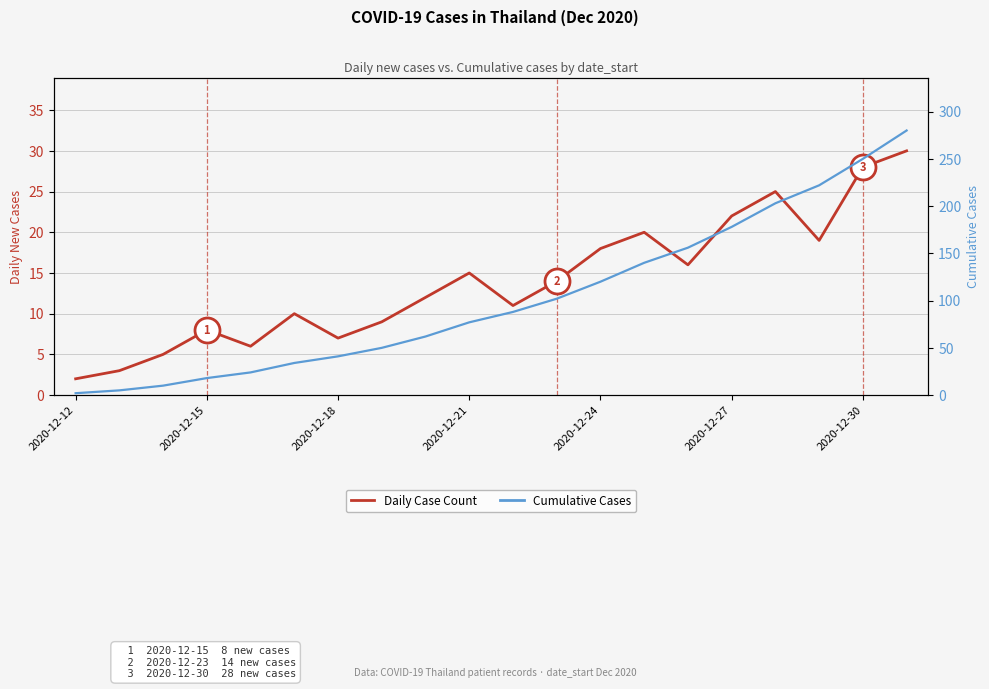

List the series in order of their overall mean, lowest first.

Daily Case Count, Cumulative Cases